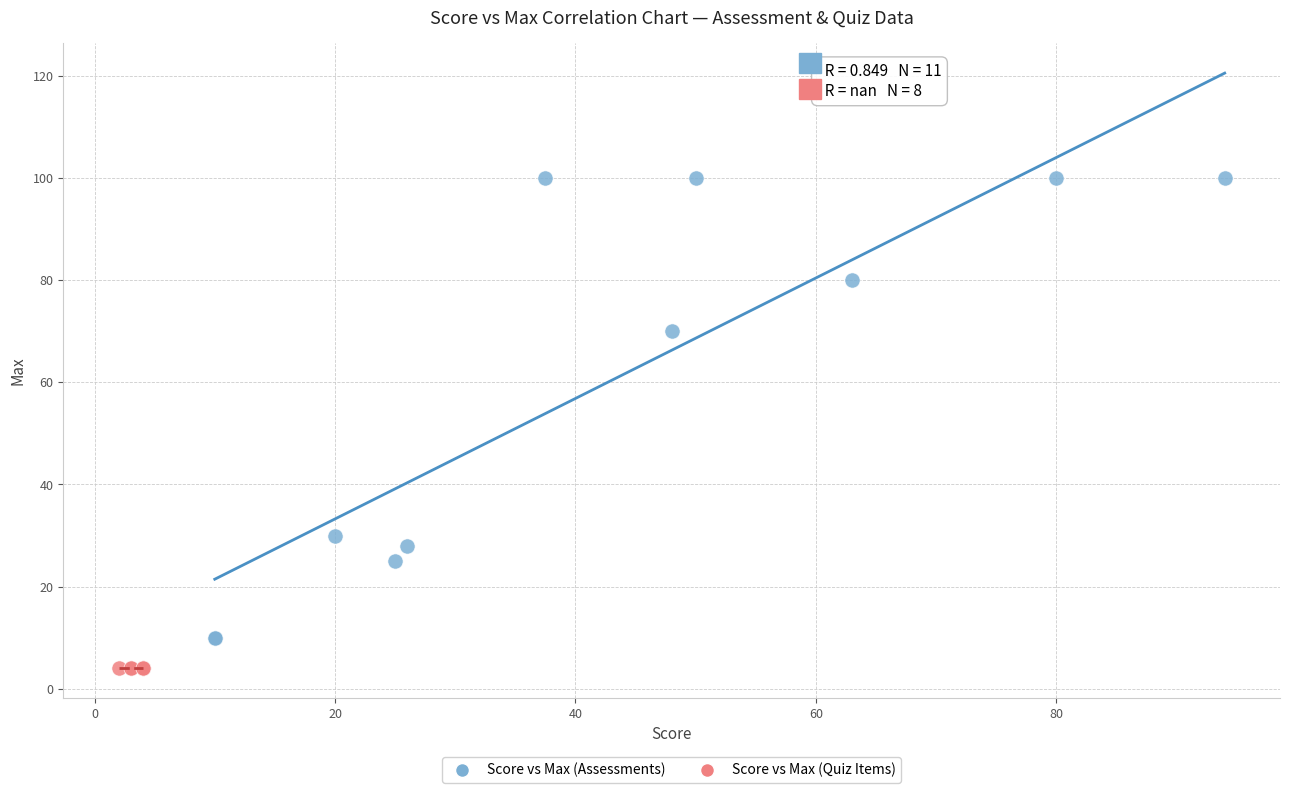

Which series contains the highest Y value?

Score vs Max (Assessments)